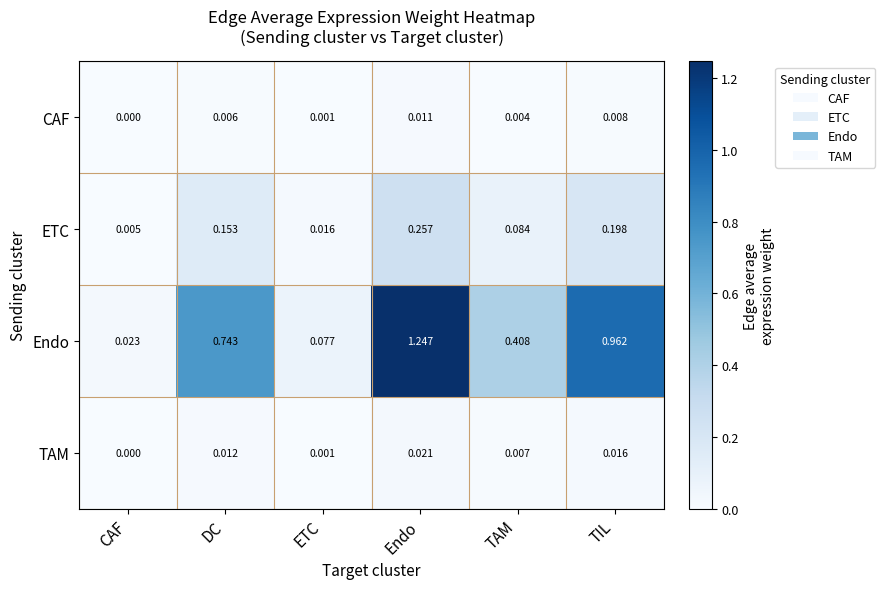

Which series has the largest total across all categories?

Endo